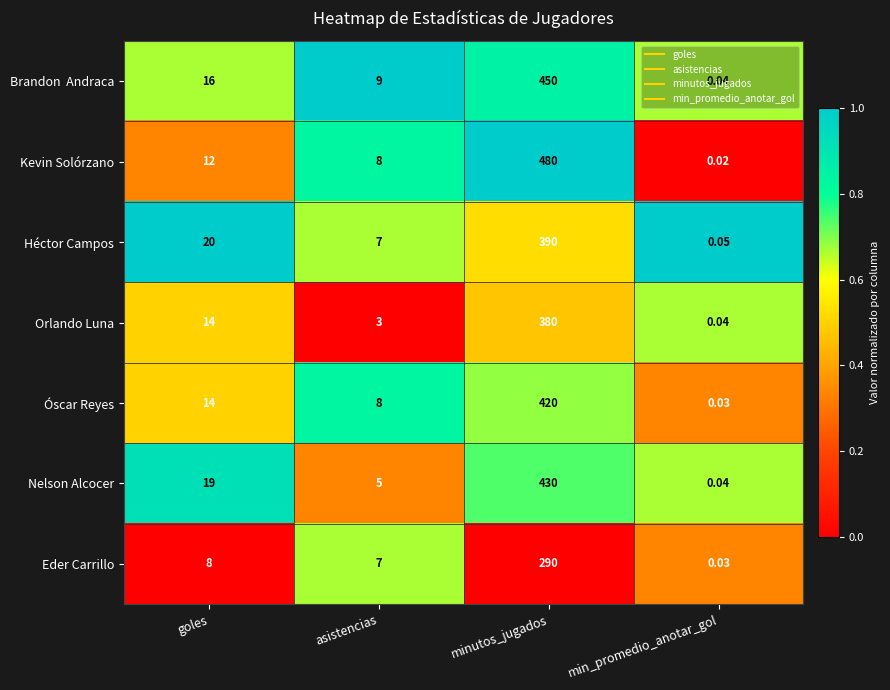

What is the spread (max minus min) of values at minutos_jugados?

190.0